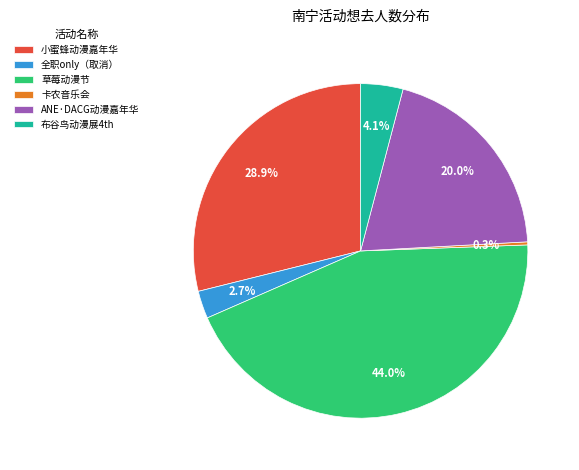

Rank the categories by value from lowest to highest.

卡农音乐会, 全职only（取消）, 布谷鸟动漫展4th, ANE·DACG动漫嘉年华, 小蜜蜂动漫嘉年华, 草莓动漫节